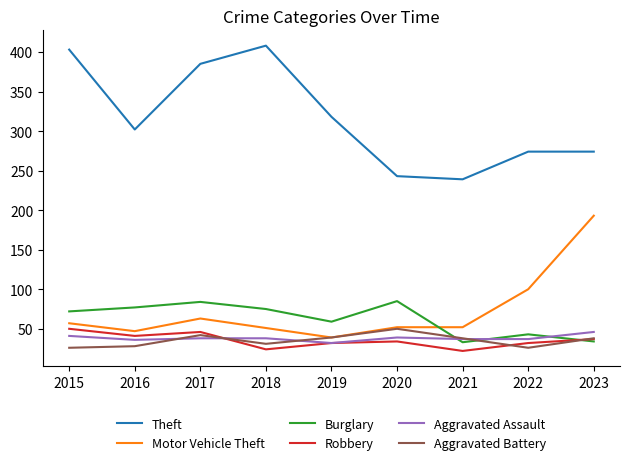

How many lines are shown in the chart?

6